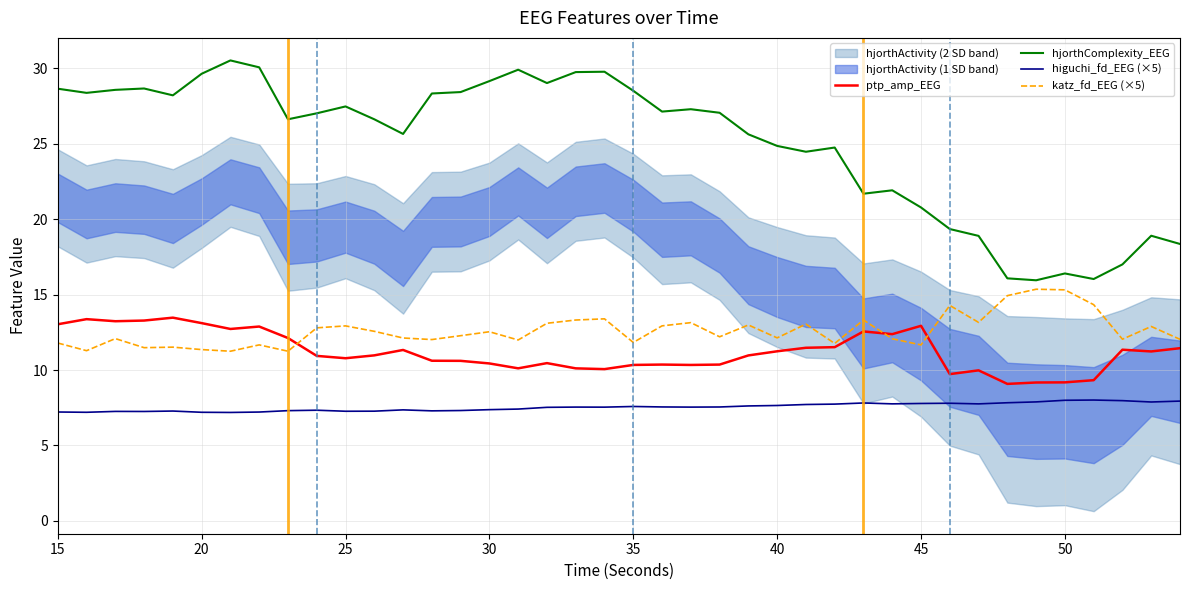

How many interior local valleys does the ptp_amp_EEG series have?

10